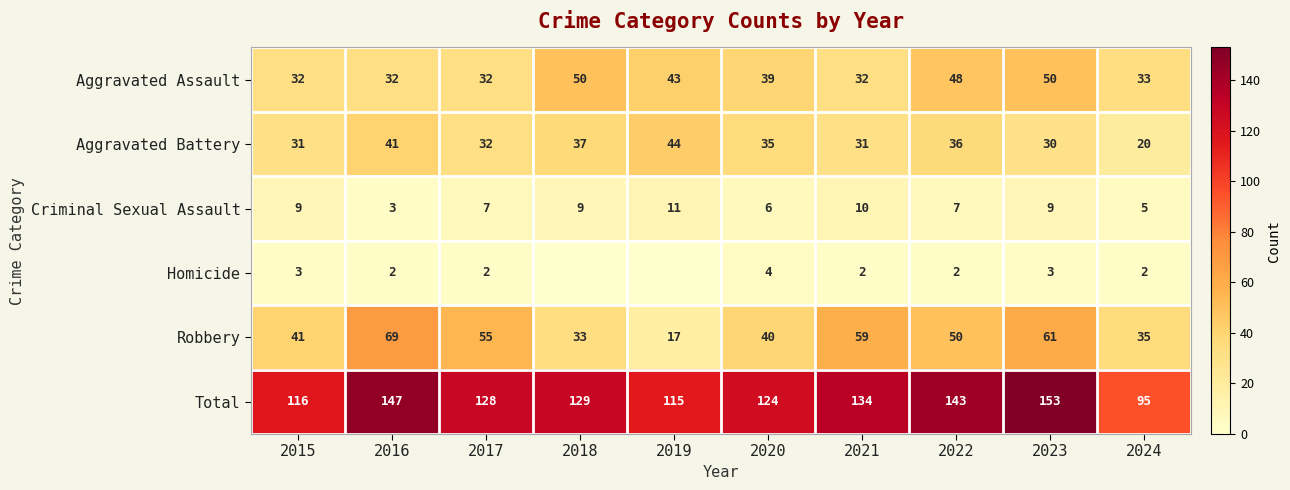

Where is Robbery nearest to the value 43?

2015